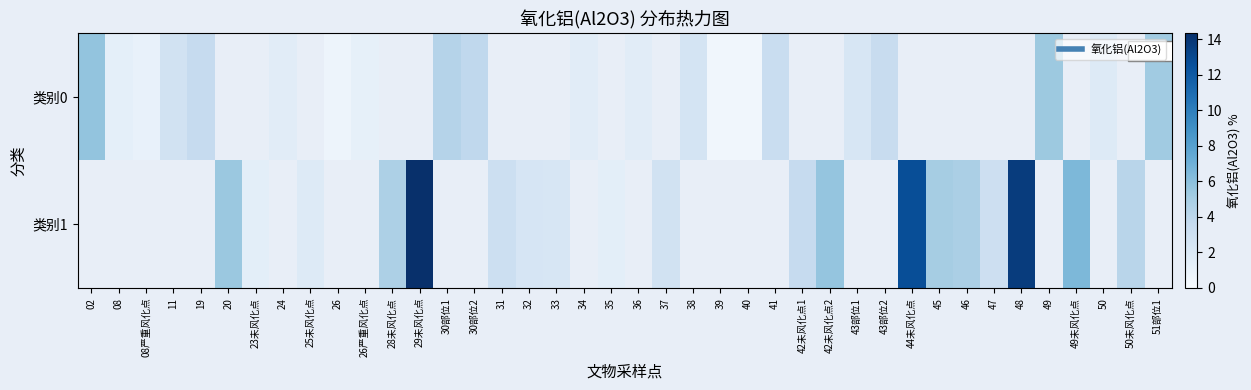

The value of 类别1 at 42未风化点1 is 1.1. True or false?

False